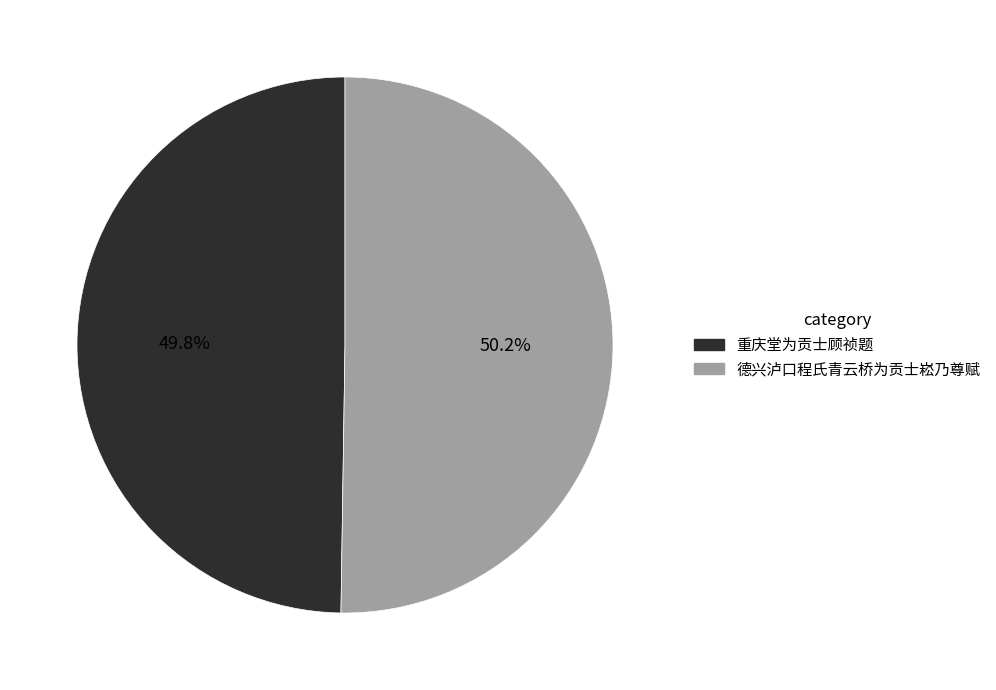

Does any single category account for the majority?

Yes